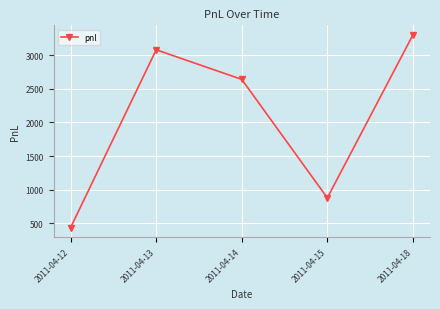

Rank the categories by value from lowest to highest.

2011-04-12, 2011-04-15, 2011-04-14, 2011-04-13, 2011-04-18